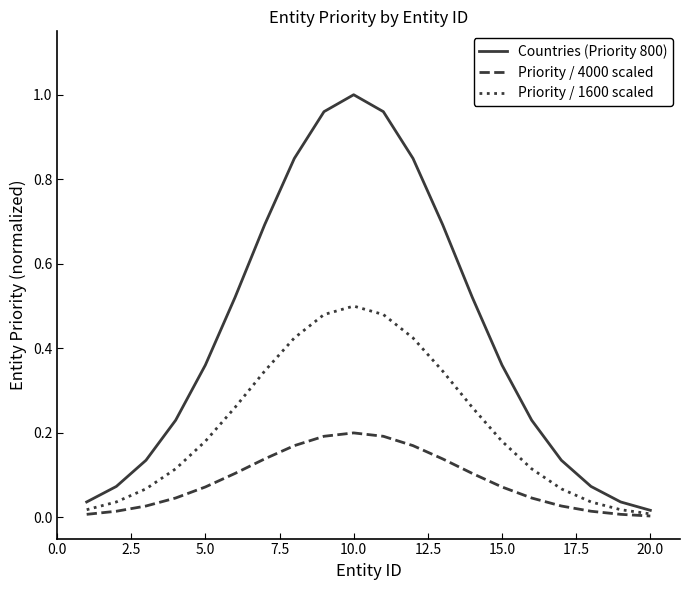

Does the chart have visible grid lines?

No